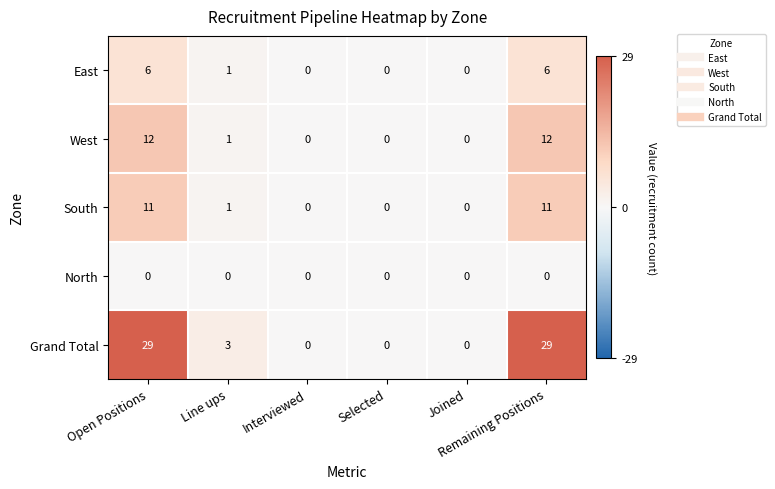

What is the difference between the maximum and minimum values in the West series?

12